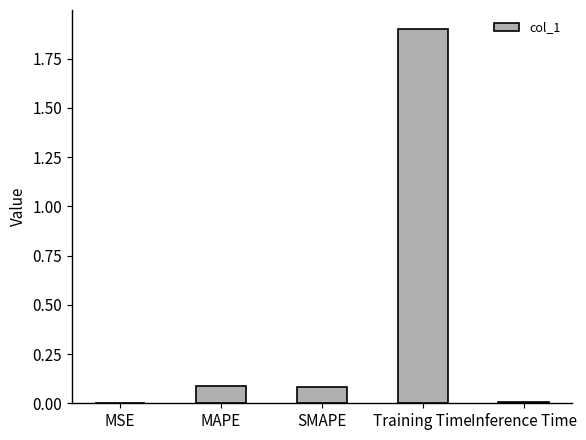

Read the value at Training Time.

1.9